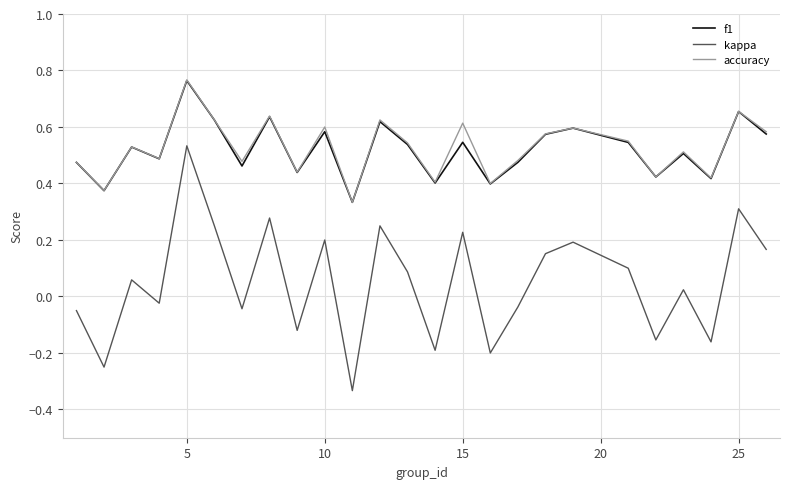

True or false: kappa and accuracy intersect in this chart.

False